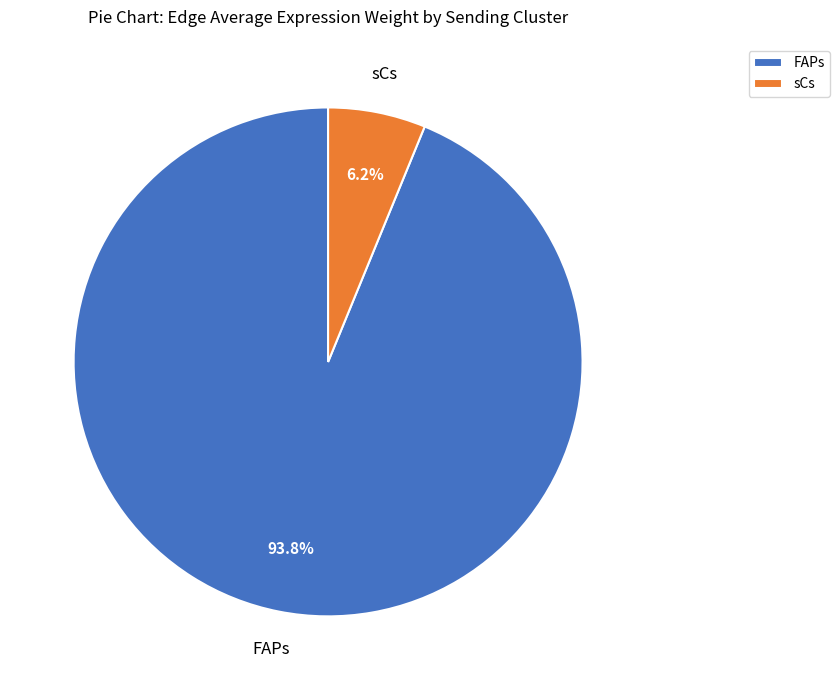

Approximately how many times larger is the value at FAPs compared to sCs?

15.1